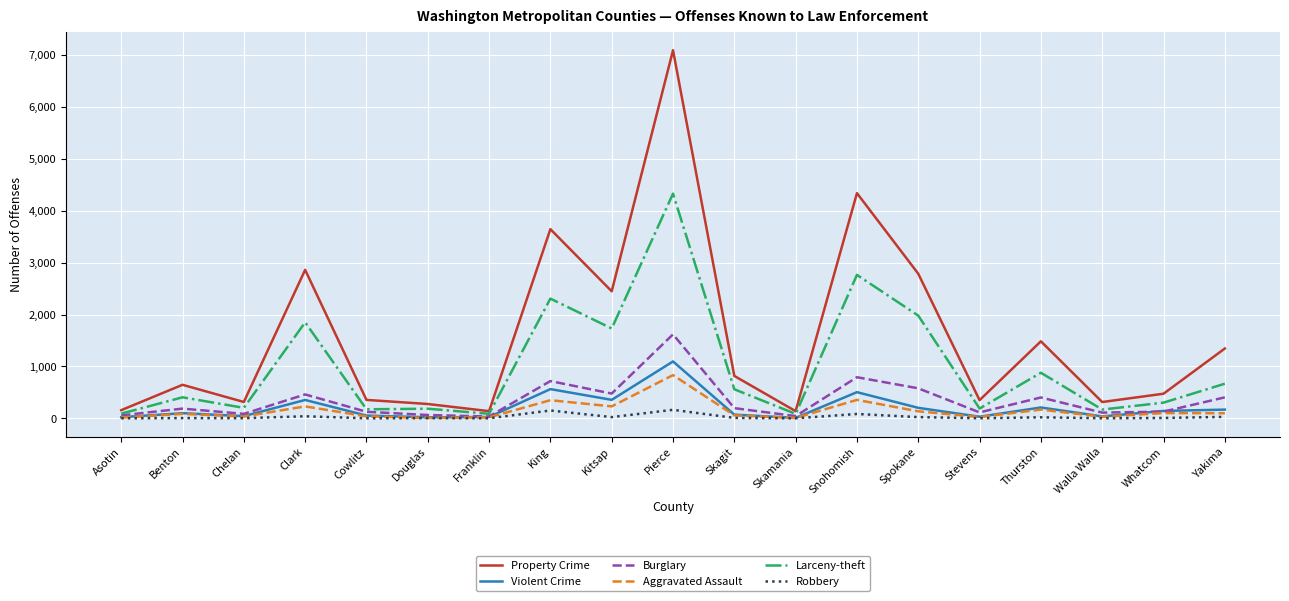

What is the sum of all Larceny-theft values?

18953